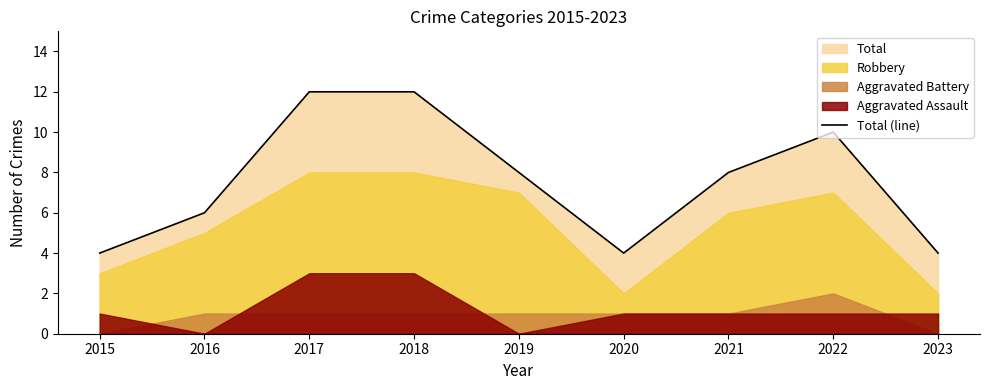

What value does the data have at 2015?

4